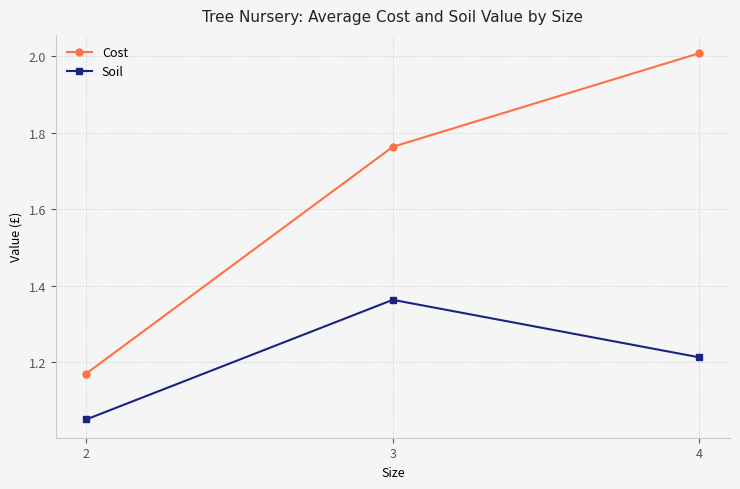

What is the sum of all Cost values?

4.9